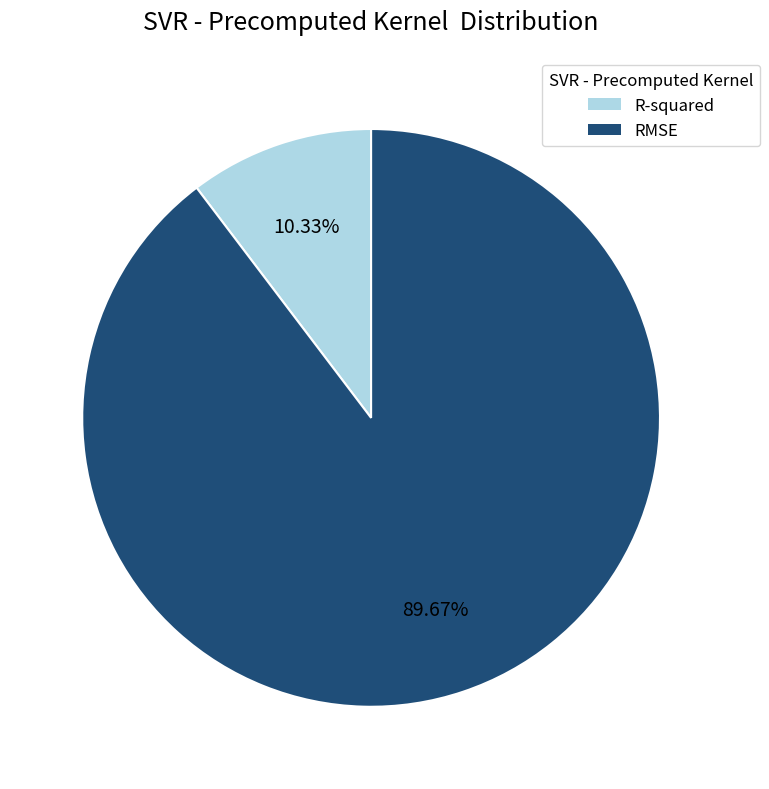

What is the majority slice?

RMSE